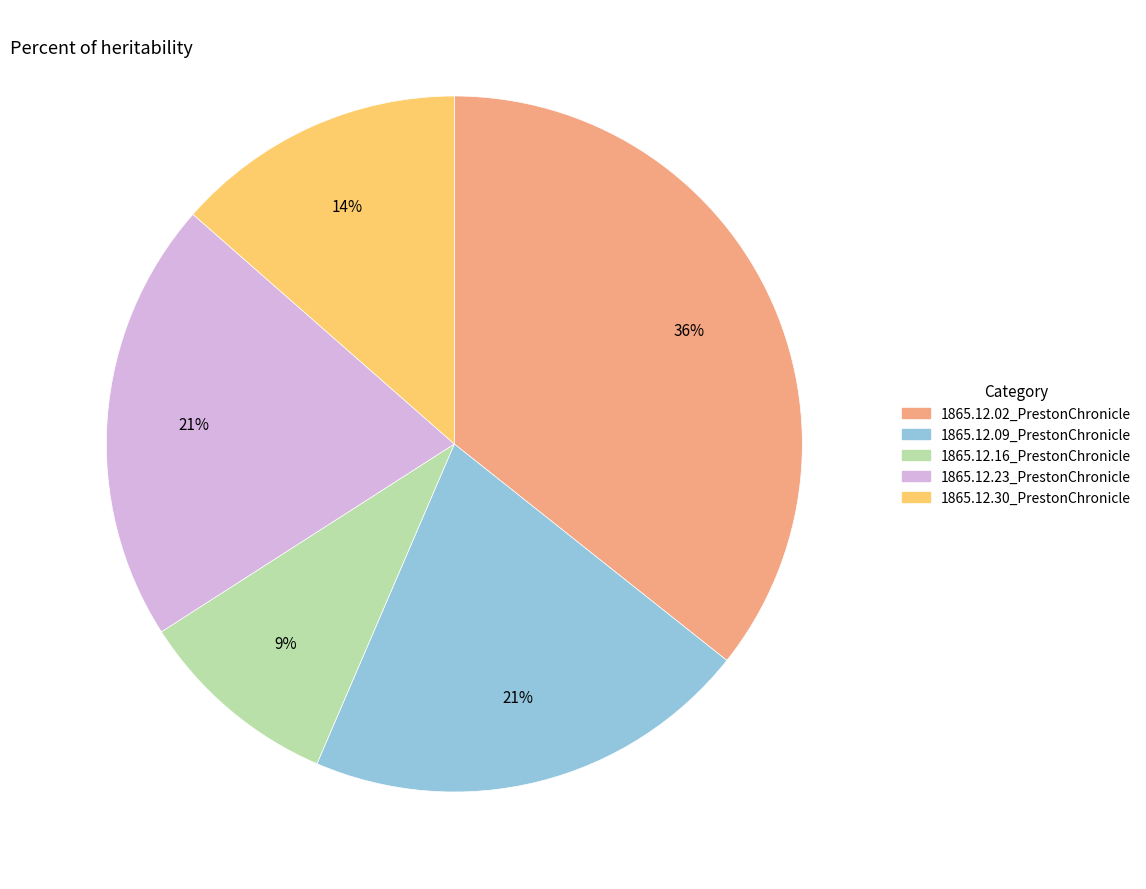

Is there any slice that represents more than half of the pie?

No